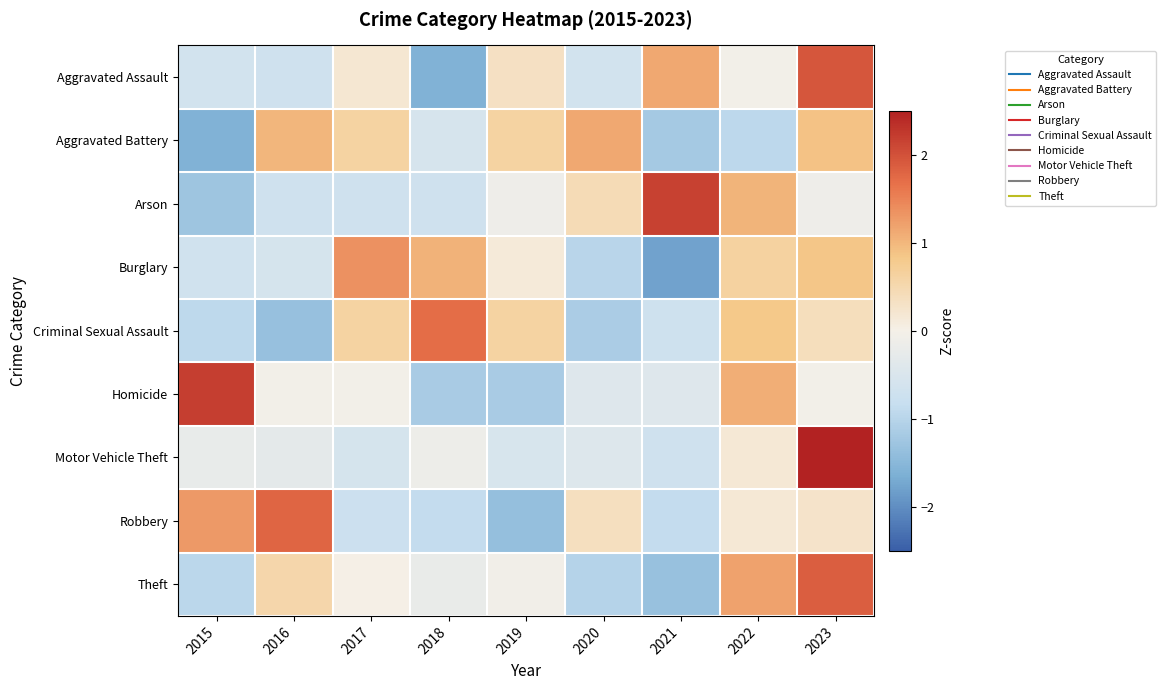

Reading left to right, list all the values displayed in this chart.

Aggravated Assault: 2015=-0.6	2016=-0.7	2017=0.2	2018=-1.6	2019=0.3	2020=-0.6	2021=1.1	2022=-0.0	2023=1.9
Aggravated Battery: 2015=-1.6	2016=1.0	2017=0.6	2018=-0.5	2019=0.6	2020=1.1	2021=-1.2	2022=-0.9	2023=0.9
Arson: 2015=-1.3	2016=-0.7	2017=-0.7	2018=-0.7	2019=-0.1	2020=0.4	2021=2.2	2022=1.0	2023=-0.1
Burglary: 2015=-0.7	2016=-0.6	2017=1.3	2018=1.0	2019=0.1	2020=-1.0	2021=-1.8	2022=0.6	2023=0.8
Criminal Sexual Assault: 2015=-0.9	2016=-1.4	2017=0.6	2018=1.7	2019=0.6	2020=-1.1	2021=-0.7	2022=0.8	2023=0.4
Homicide: 2015=2.2	2016=-0.0	2017=-0.0	2018=-1.2	2019=-1.2	2020=-0.4	2021=-0.4	2022=1.1	2023=-0.0
Motor Vehicle Theft: 2015=-0.2	2016=-0.3	2017=-0.6	2018=-0.2	2019=-0.5	2020=-0.4	2021=-0.7	2022=0.2	2023=2.7
Robbery: 2015=1.3	2016=1.8	2017=-0.8	2018=-0.9	2019=-1.4	2020=0.4	2021=-0.9	2022=0.2	2023=0.3
Theft: 2015=-1.0	2016=0.5	2017=0.0	2018=-0.2	2019=-0.1	2020=-1.0	2021=-1.3	2022=1.2	2023=1.9